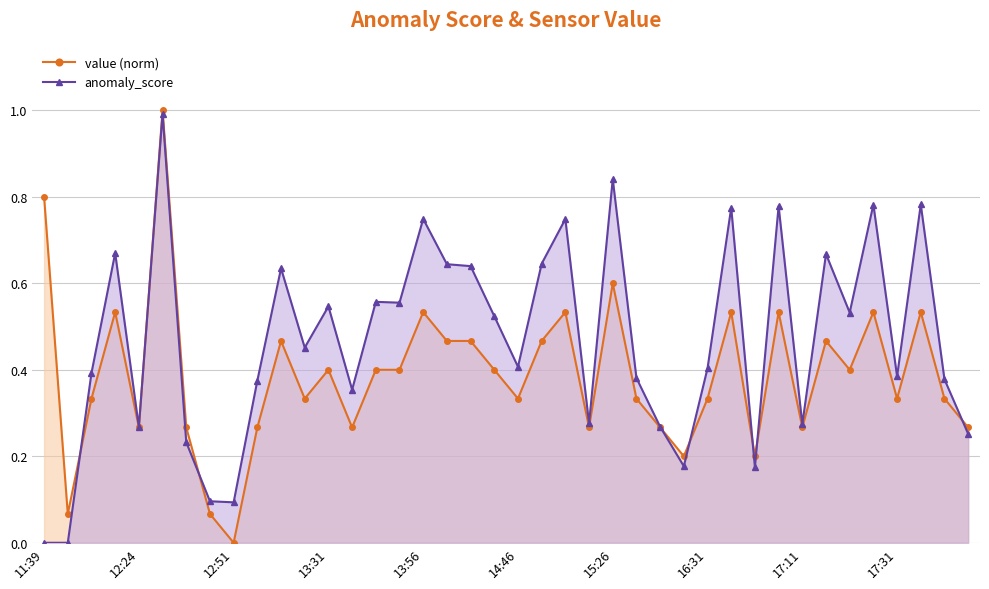

How many categories are shown in the chart?

40